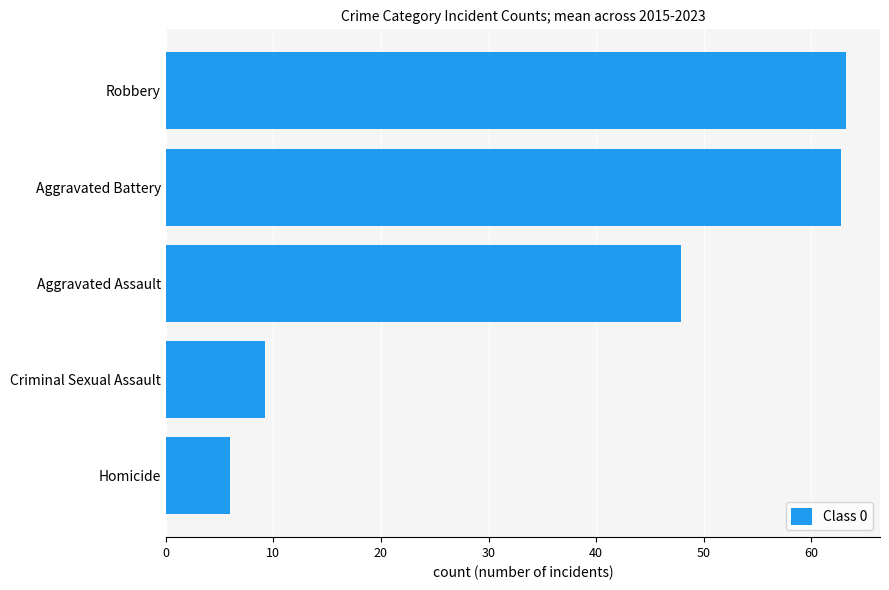

What is the maximum value shown in the chart?

63.2